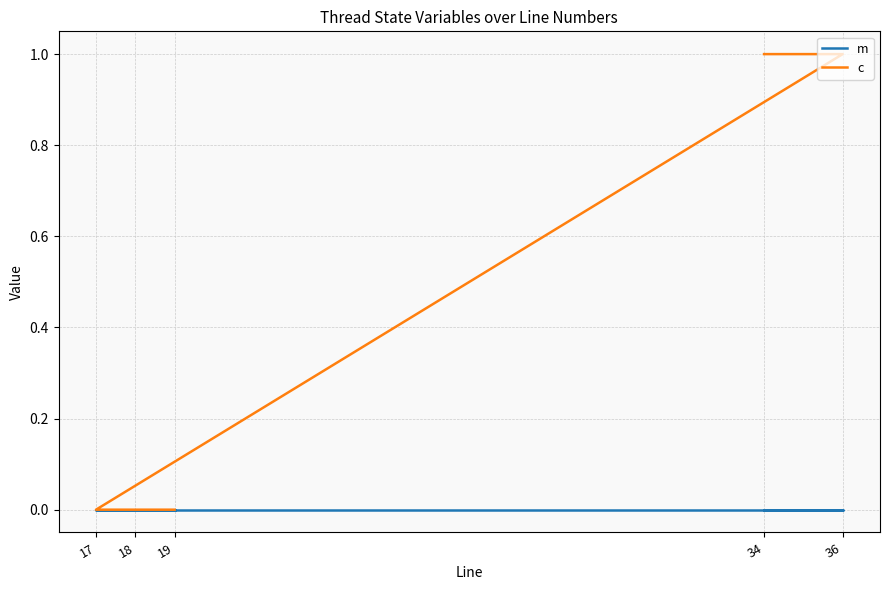

Rank the series by their maximum value, from lowest to highest.

m, c